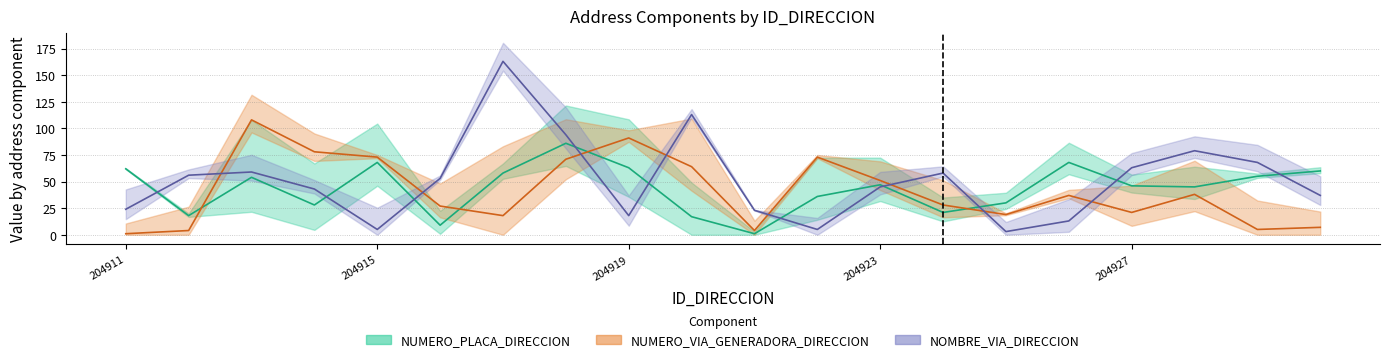

Reading left to right, list all the values displayed in this chart.

NUMERO_PLACA_DIRECCION: 62	18	54	28	68	9	58	86	63	17	1	36	47	21	30	68	46	45	55	60
NUMERO_VIA_GENERADORA_DIRECCION: 1	4	108	78	73	27	18	71	91	64	4	73	51	28	19	37	21	38	5	7
NOMBRE_VIA_DIRECCION: 24	56	59	43	5	53	163	94	18	113	23	5	45	58	3	13	63	79	68	37